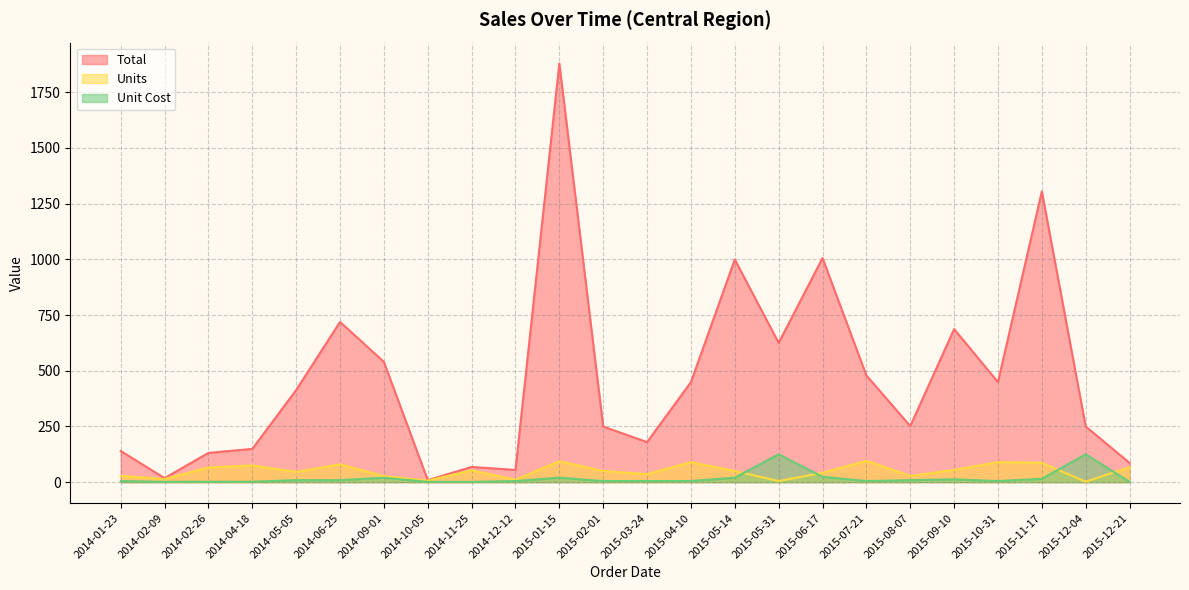

What is the sum of all Units values?

1199.0